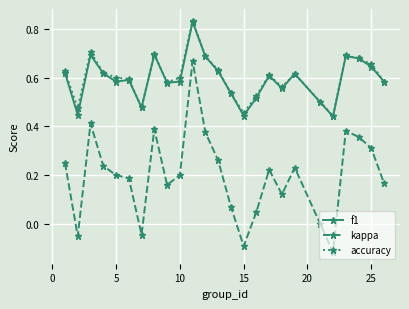

Which series has the largest range (max minus min)?

kappa